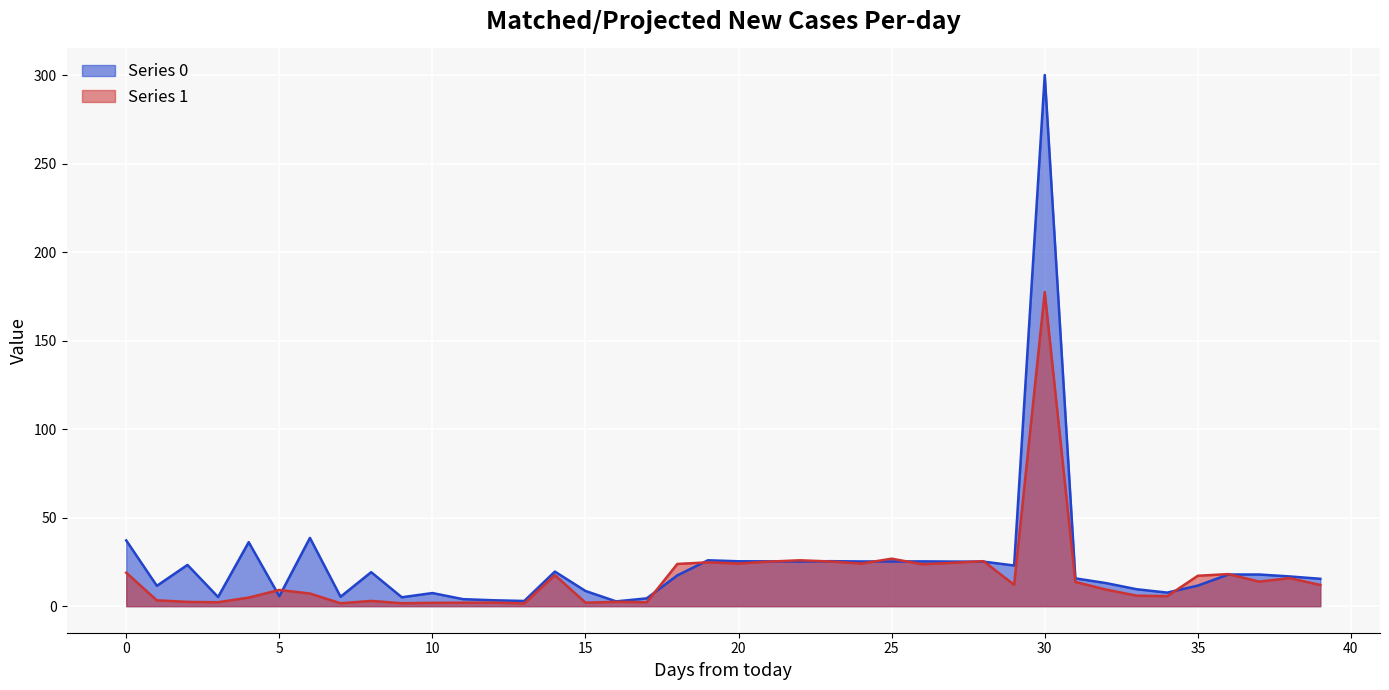

What is the change in value from 0 to 9?

-17.2